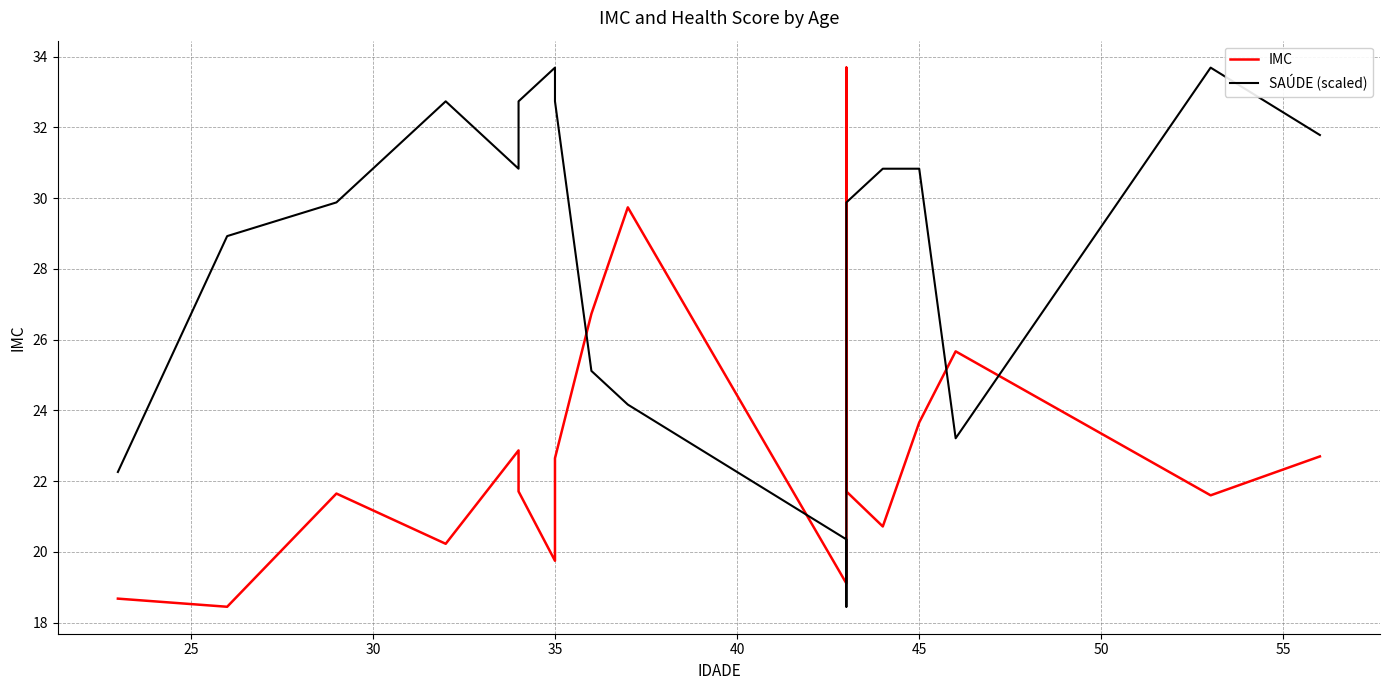

What is the minimum value for SAÚDE (scaled)?

18.4